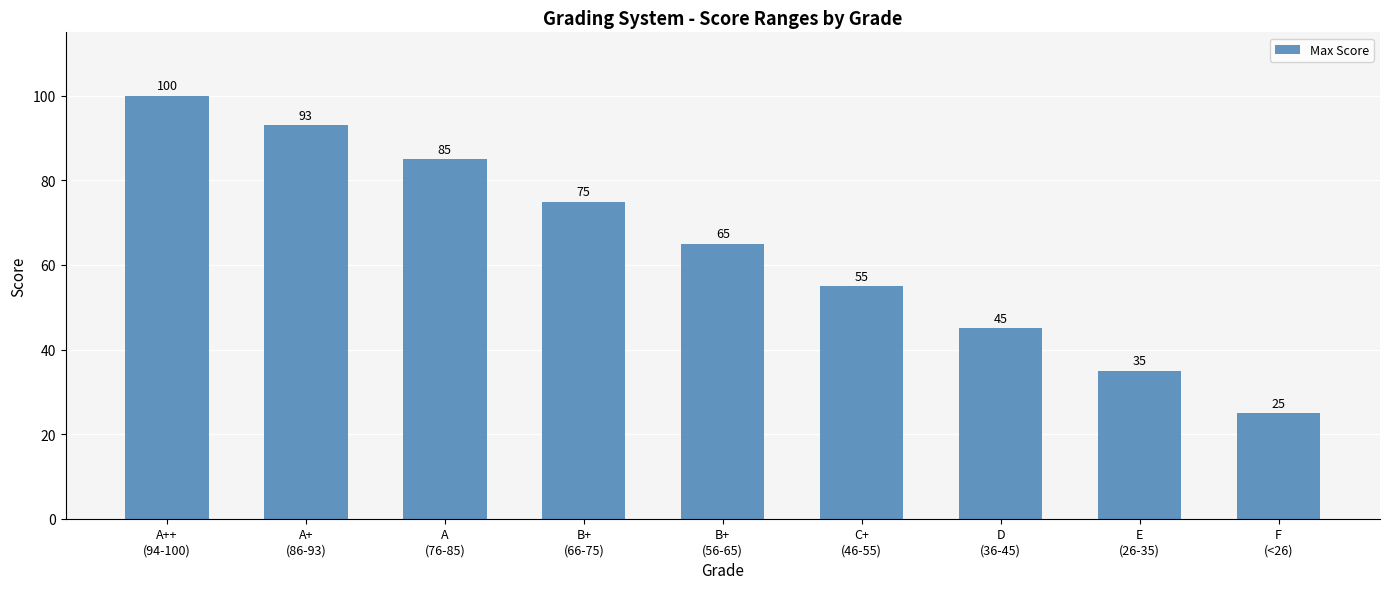

Reading left to right, transcribe all the data shown in this chart.

100	93	85	75	65	55	45	35	25